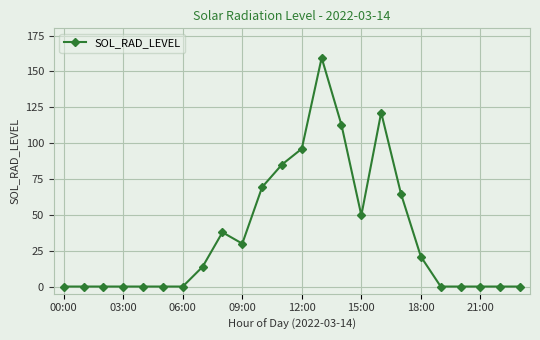

Does the chart display data point markers on the line(s)?

Yes